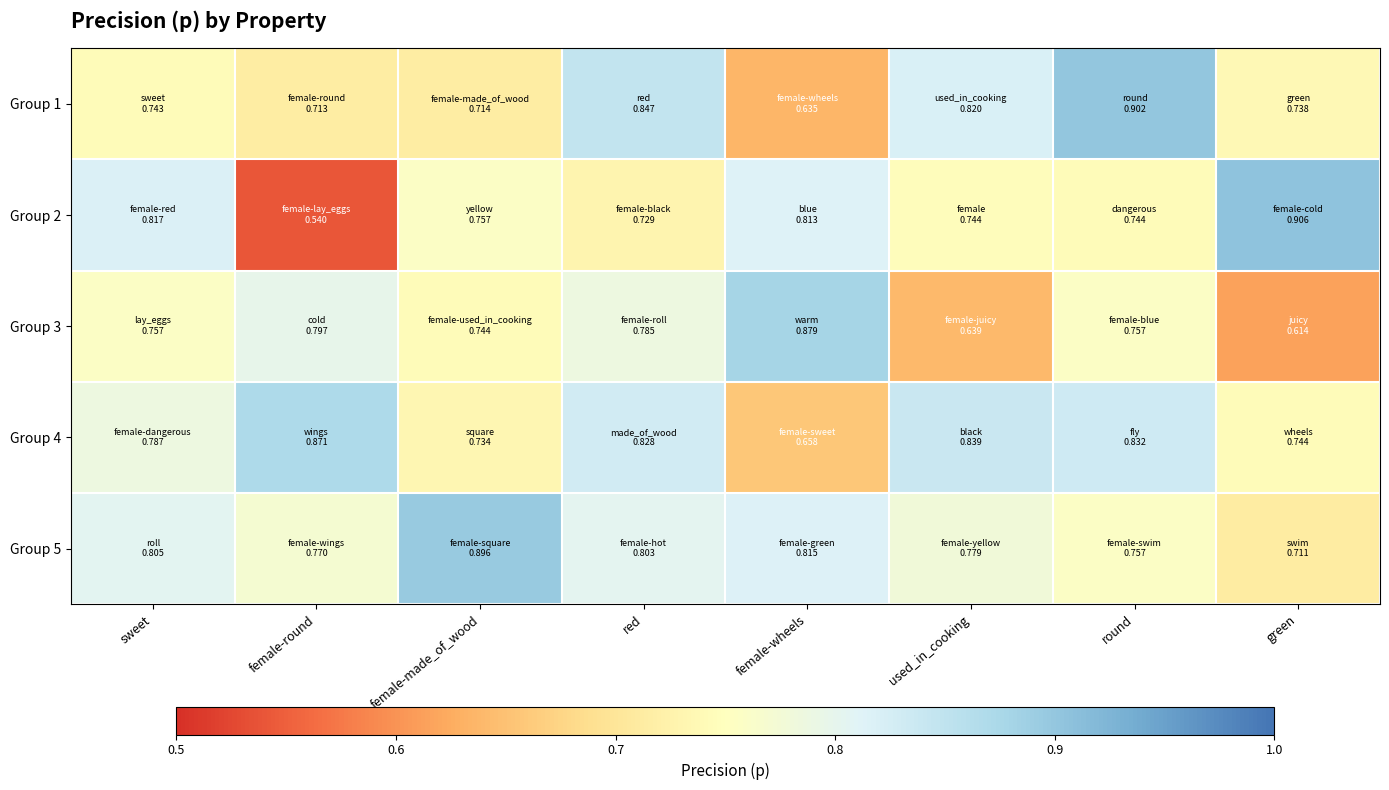

What is the smallest value displayed?

0.5